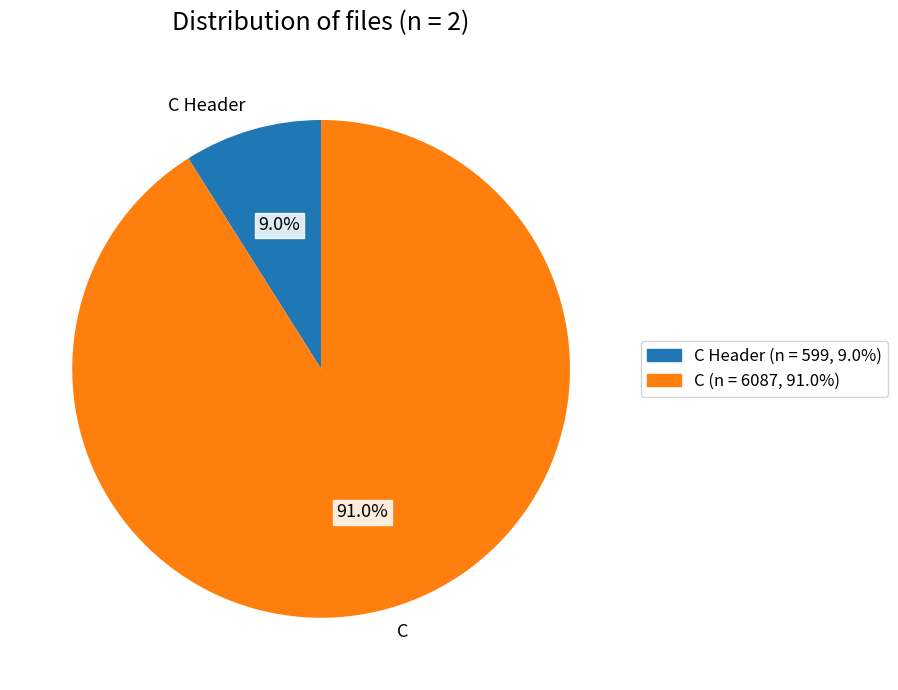

To the nearest percent, what is the difference between the C Header and C slice percentages?

82%